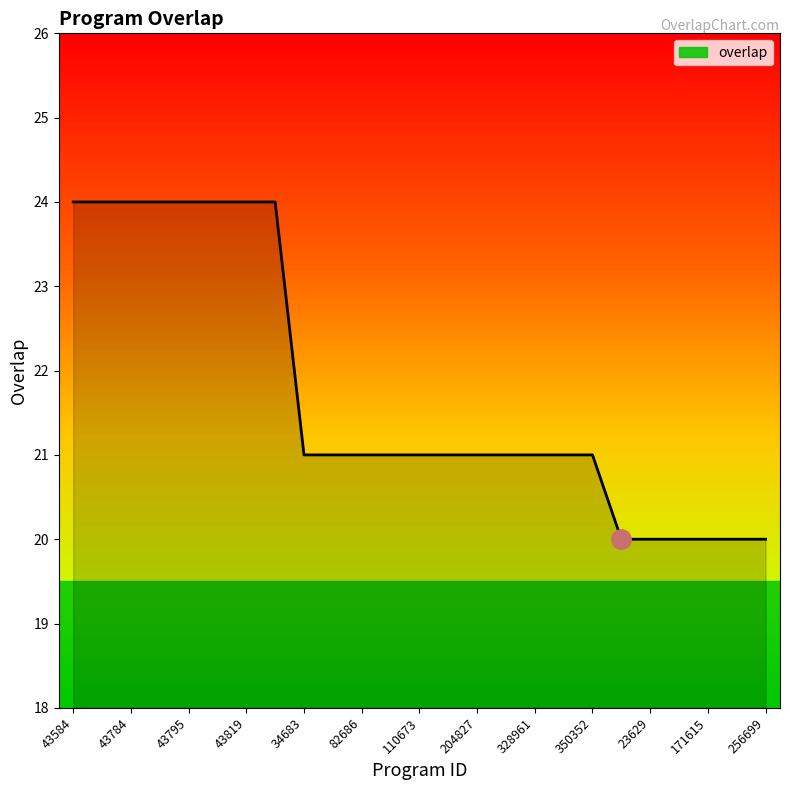

What is the minimum value shown in the chart?

20